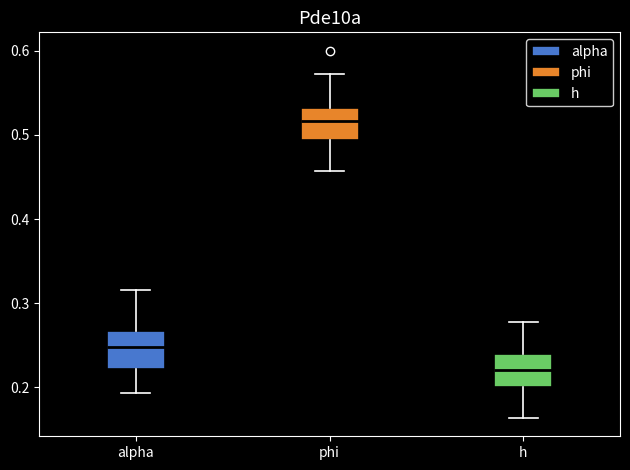

Where is the upper edge of the box for h on the y-axis? The values are not printed on the chart, so give them approximately, as read against the axis.

0.24